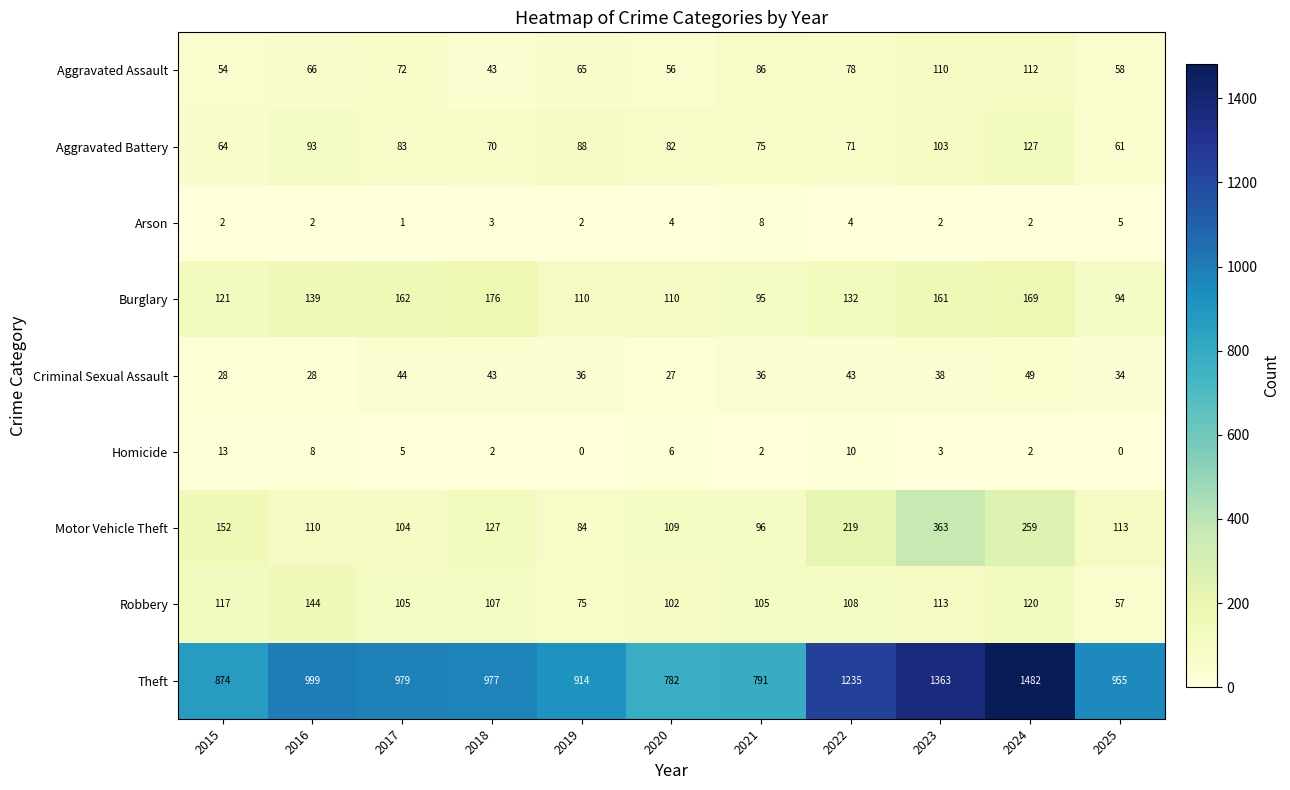

Between 2016 and 2017, which series saw the biggest shift?

Robbery